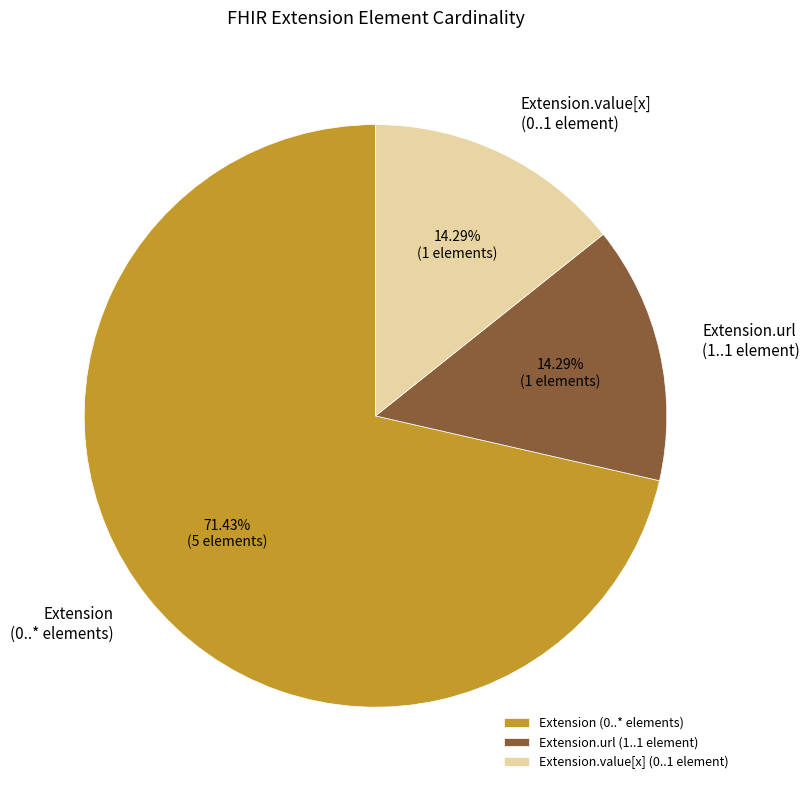

Which category accounts for the majority?

Extension (0..* elements)